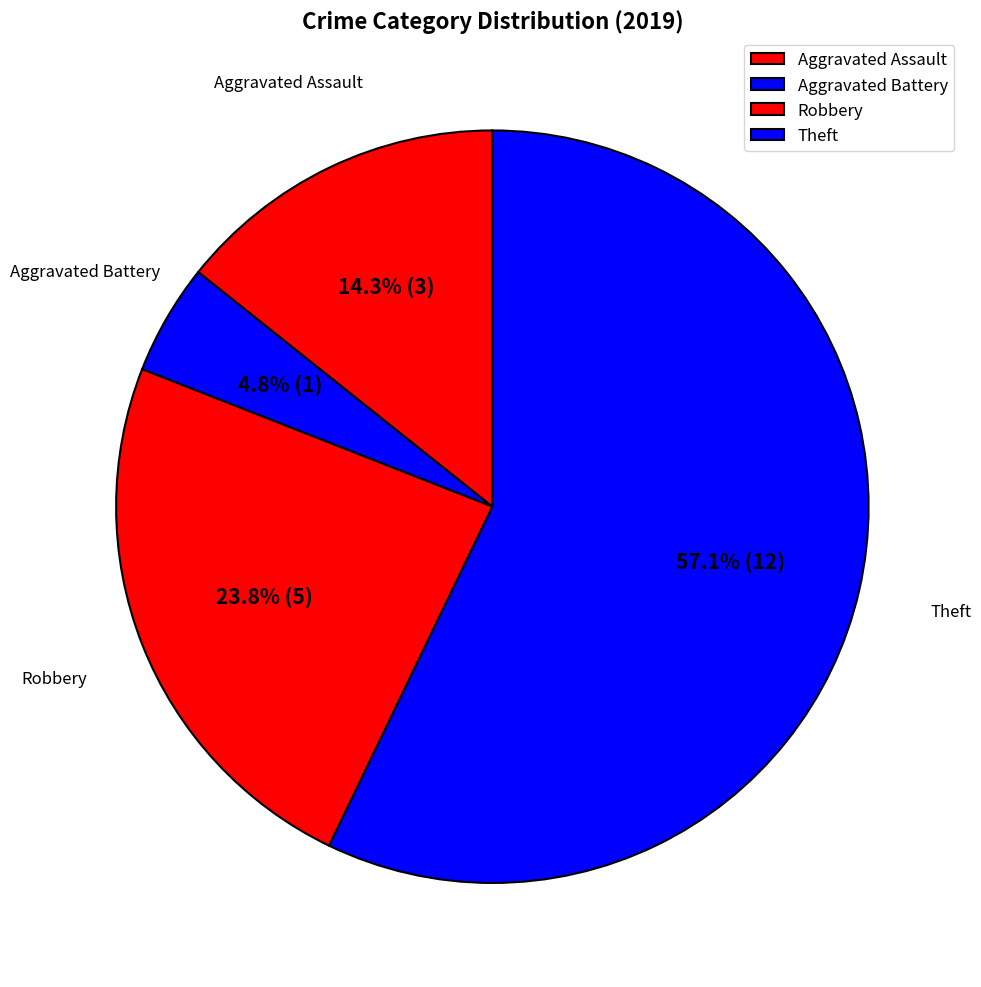

Which category has the smallest portion of the pie?

Aggravated Battery